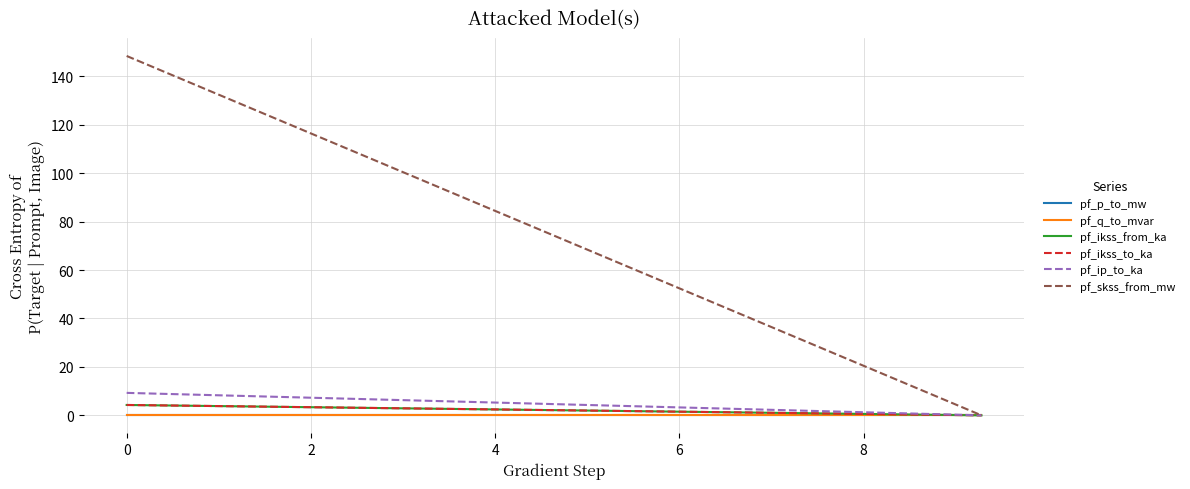

Which series has the largest total across all categories?

pf_skss_from_mw